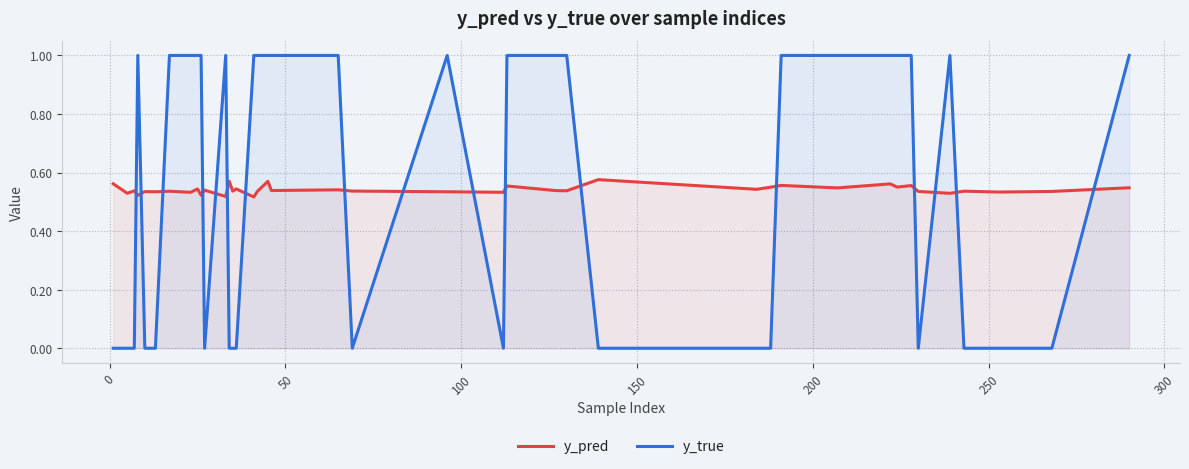

Rank the series by their average value, from lowest to highest.

y_pred, y_true